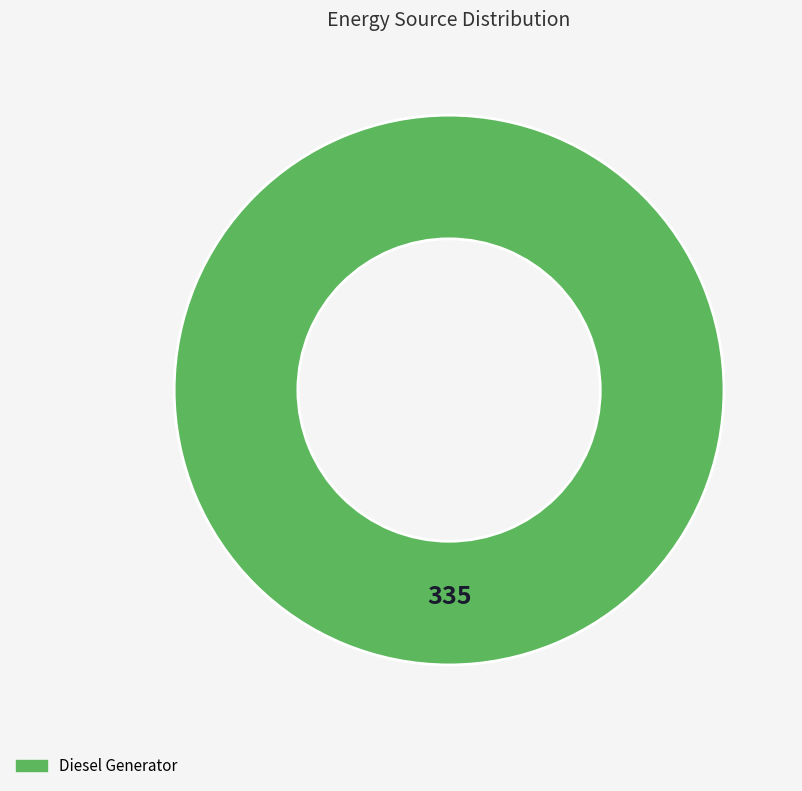

Rank the categories by value from lowest to highest.

Diesel Generator